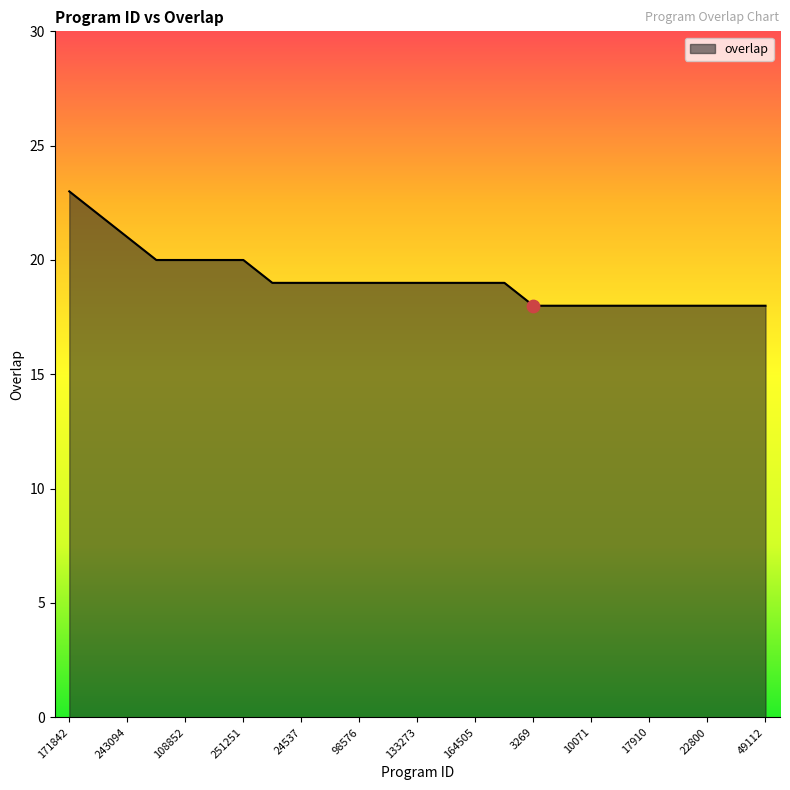

What is the minimum value shown in the chart?

18